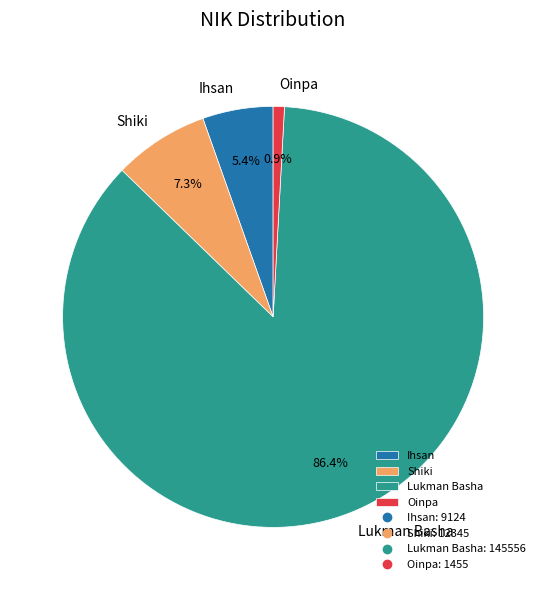

What percentage is the Ihsan slice, to the nearest percent?

5%